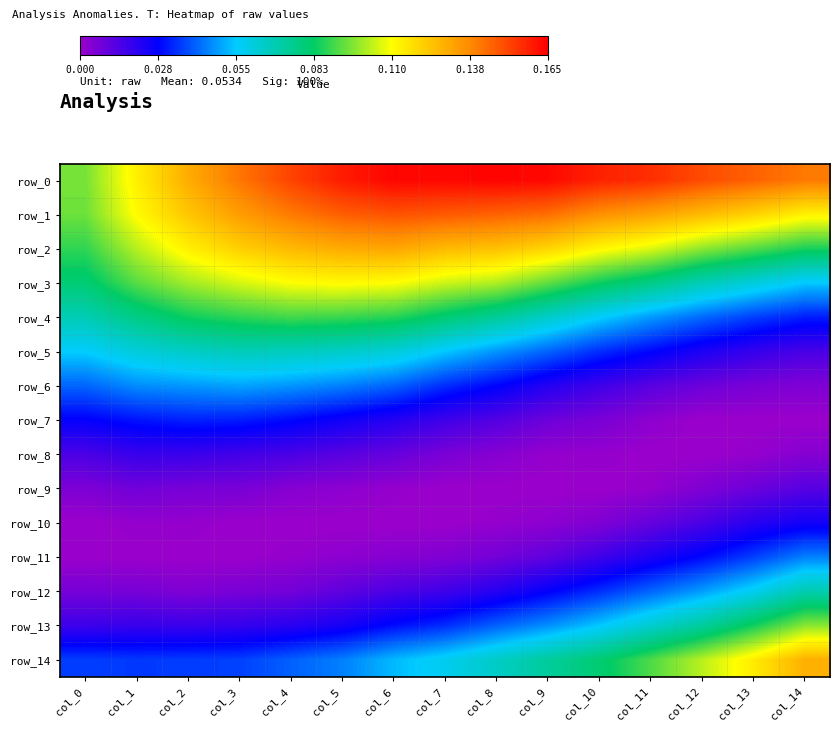

Which category has the highest value in the row_3 series?

col_5